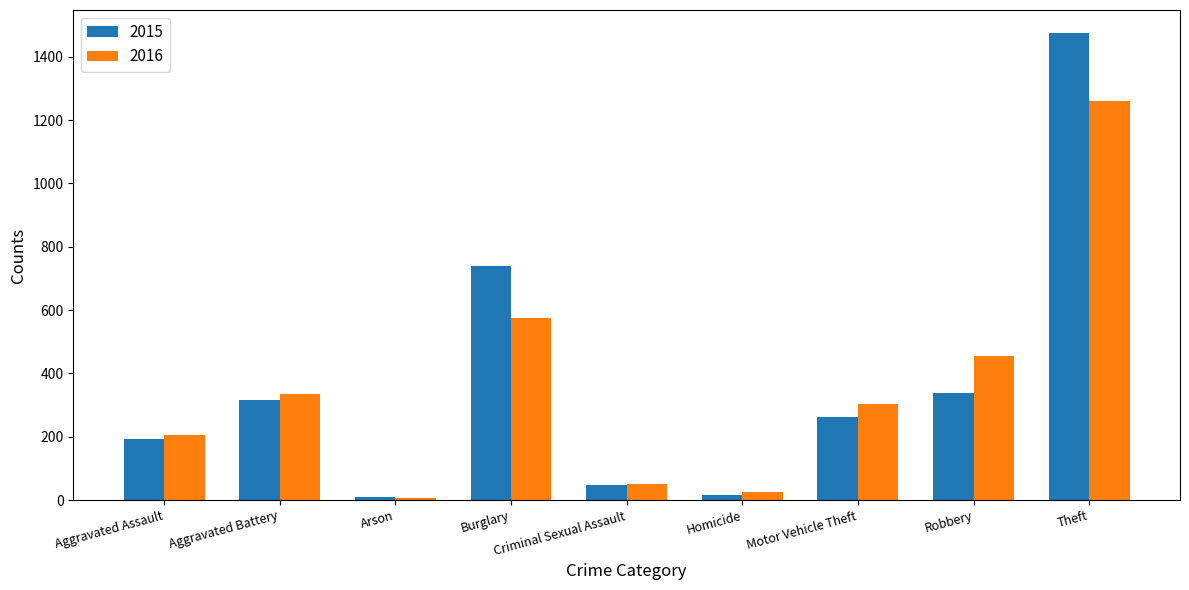

Is it true that 2015 equals 194 at Aggravated Assault?

True